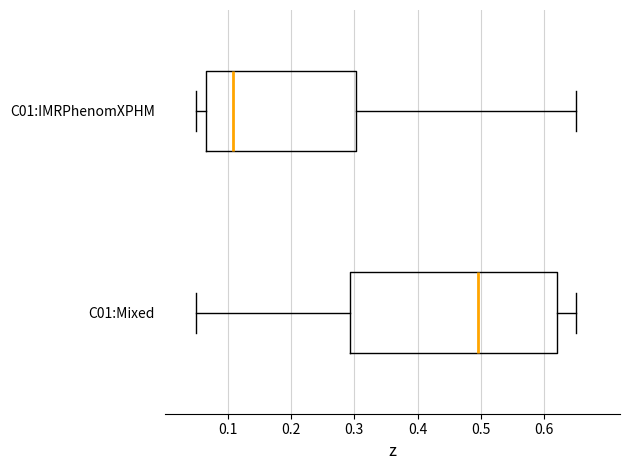

Reading bottom to top, transcribe this box plot: for each box, give where its median line is, the range the box spans, and where its two whiskers end, as read against the x-axis. The values are not printed on the chart, so give them approximately, as read against the axis.

C01:Mixed: median 0.50, box 0.29 to 0.62, whiskers 0.05 to 0.65
C01:IMRPhenomXPHM: median 0.11, box 0.06 to 0.30, whiskers 0.05 to 0.65